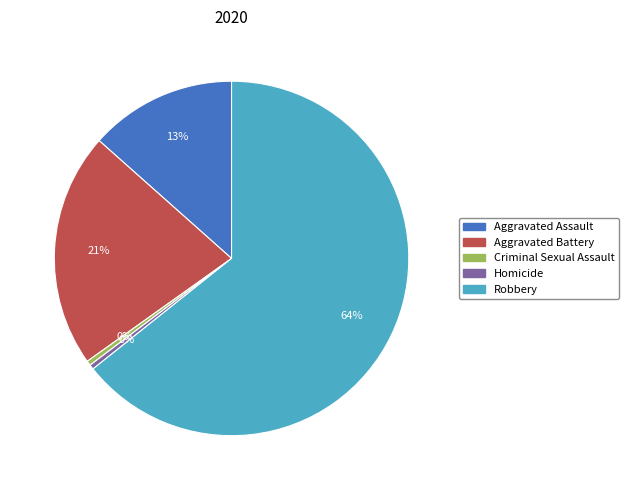

Which slice represents more than half of the pie?

Robbery